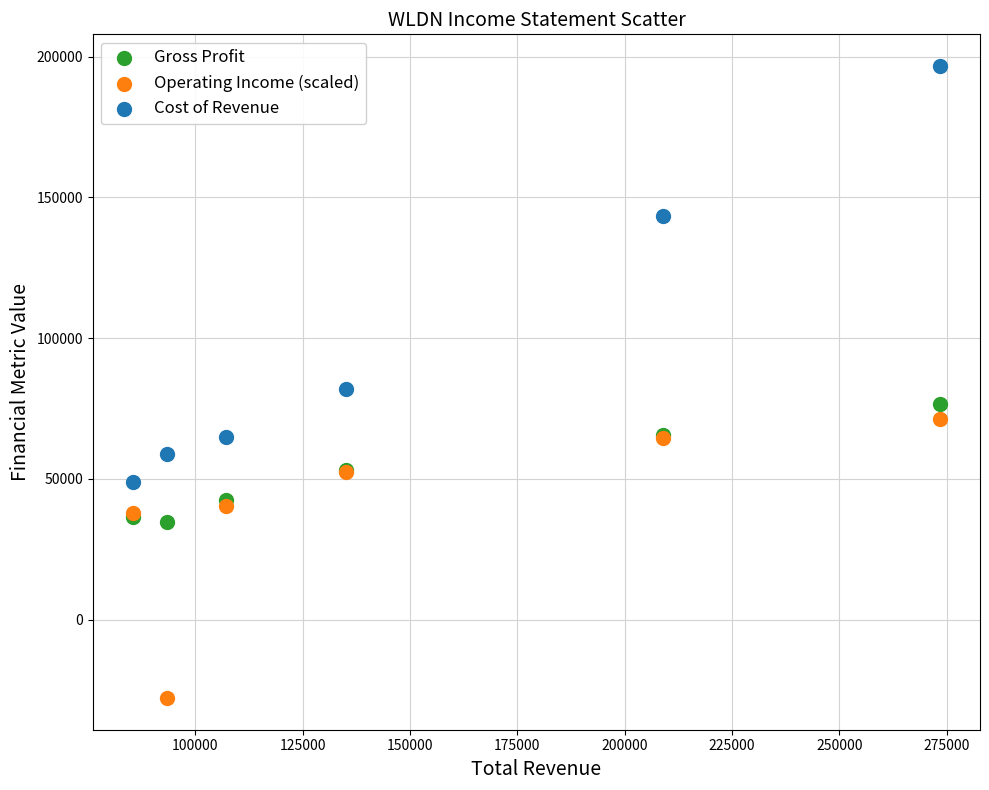

What is the X range (max minus min) for the scatter plot?

187900